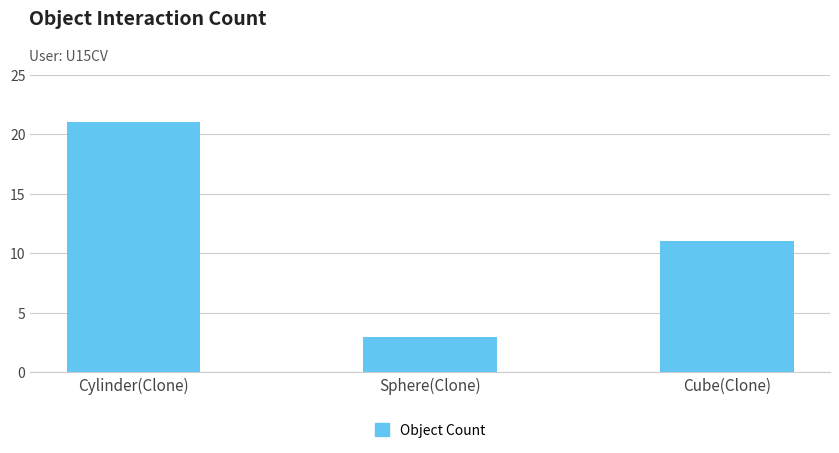

What is the minimum value shown in the chart?

3